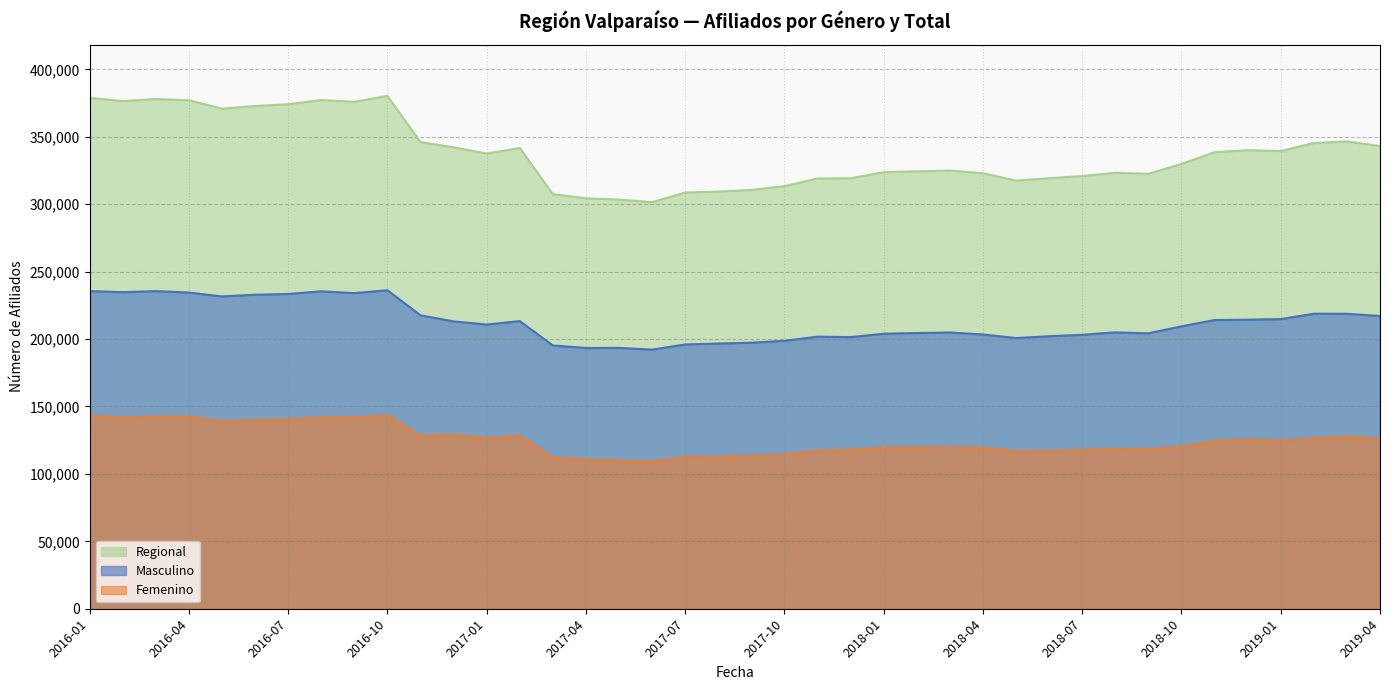

True or false: Masculino has a value of 209444 at 2018-10.

True